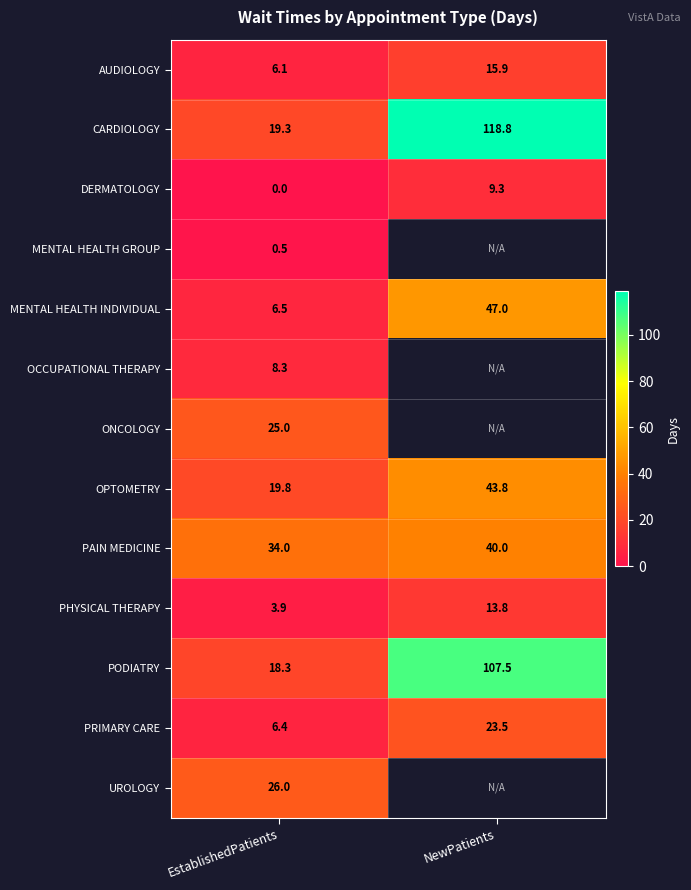

At which label does AUDIOLOGY reach its minimum?

EstablishedPatients